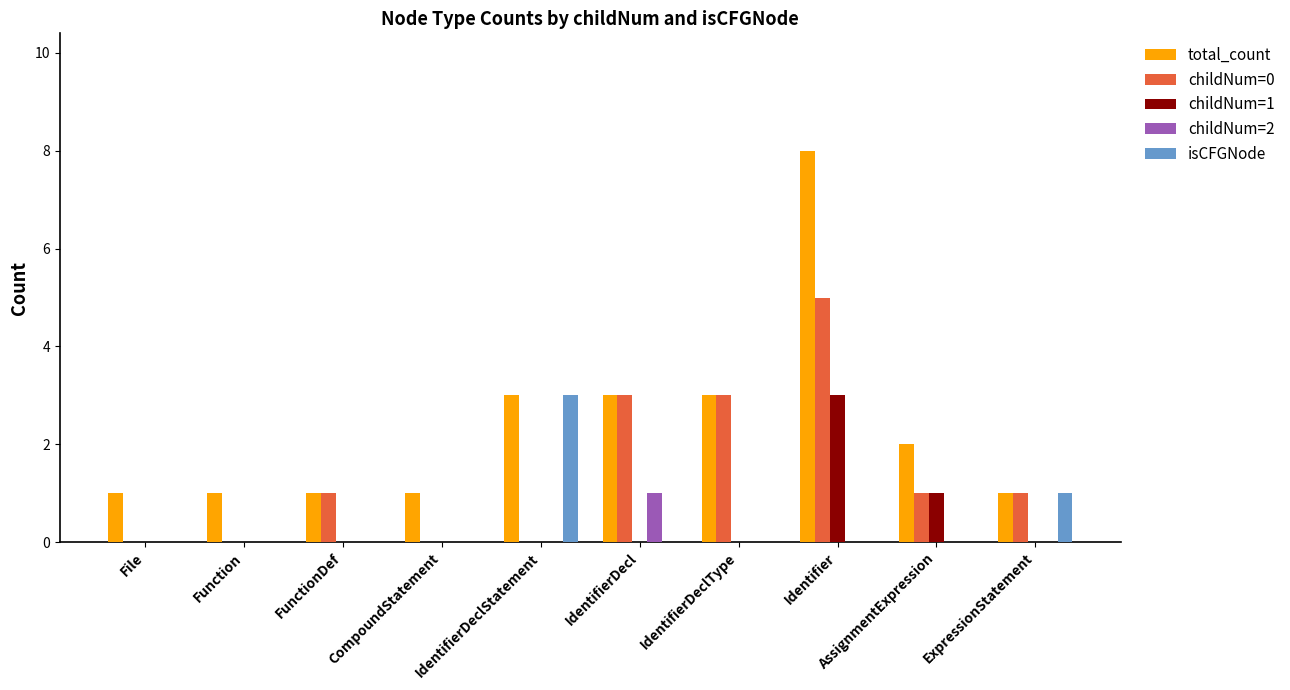

What is the average value of the total_count series?

2